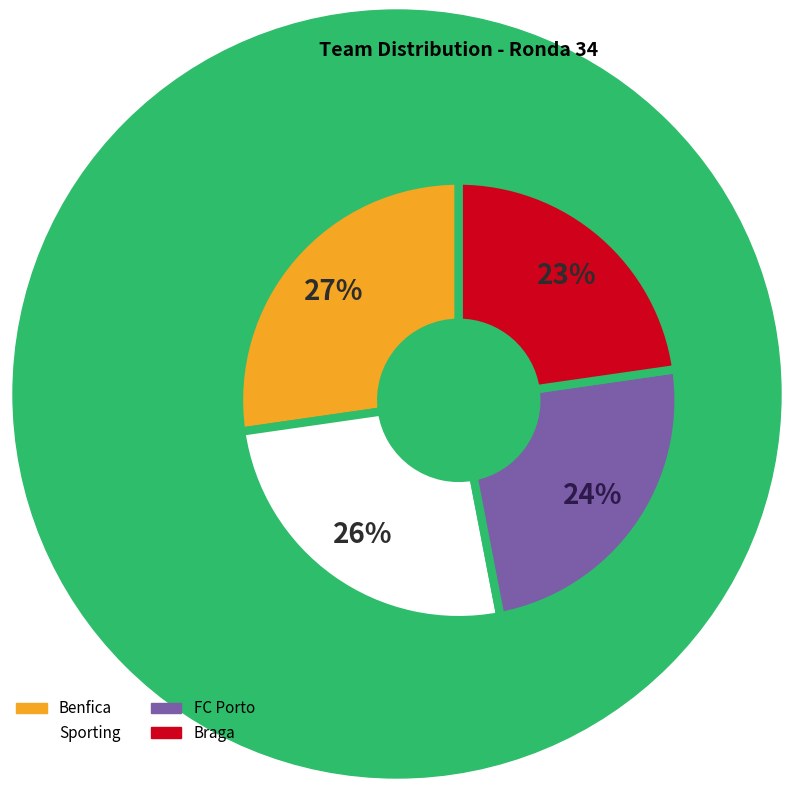

Is Benfica the majority of the pie?

No